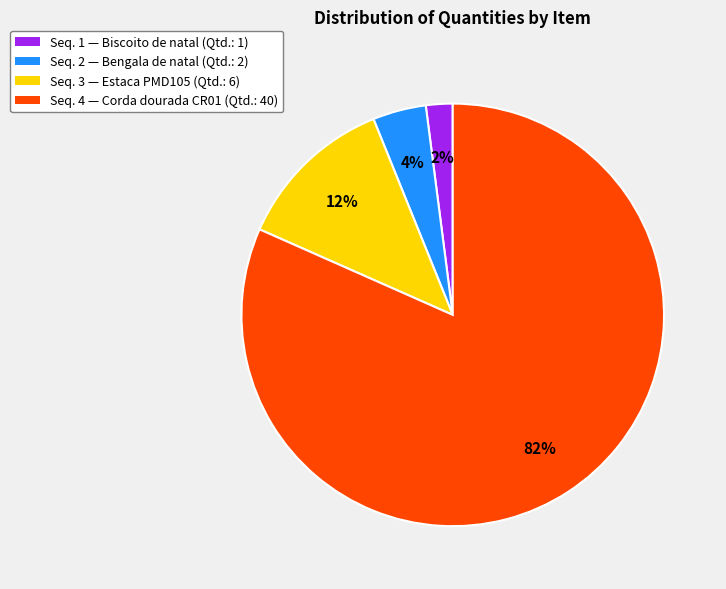

Is there any slice that represents more than half of the pie?

Yes